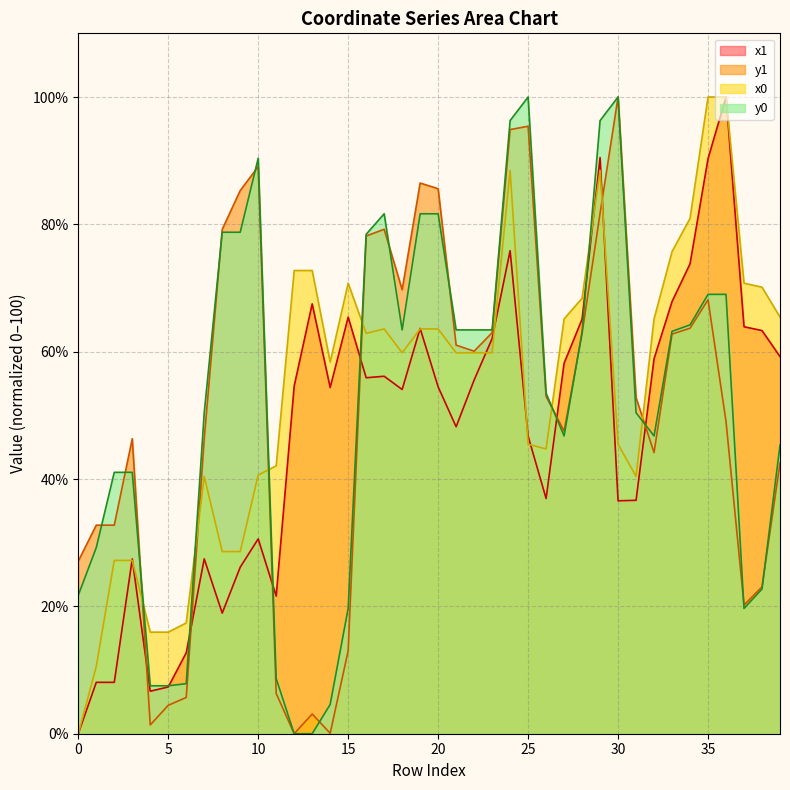

Where is the first local minimum for y1?

4